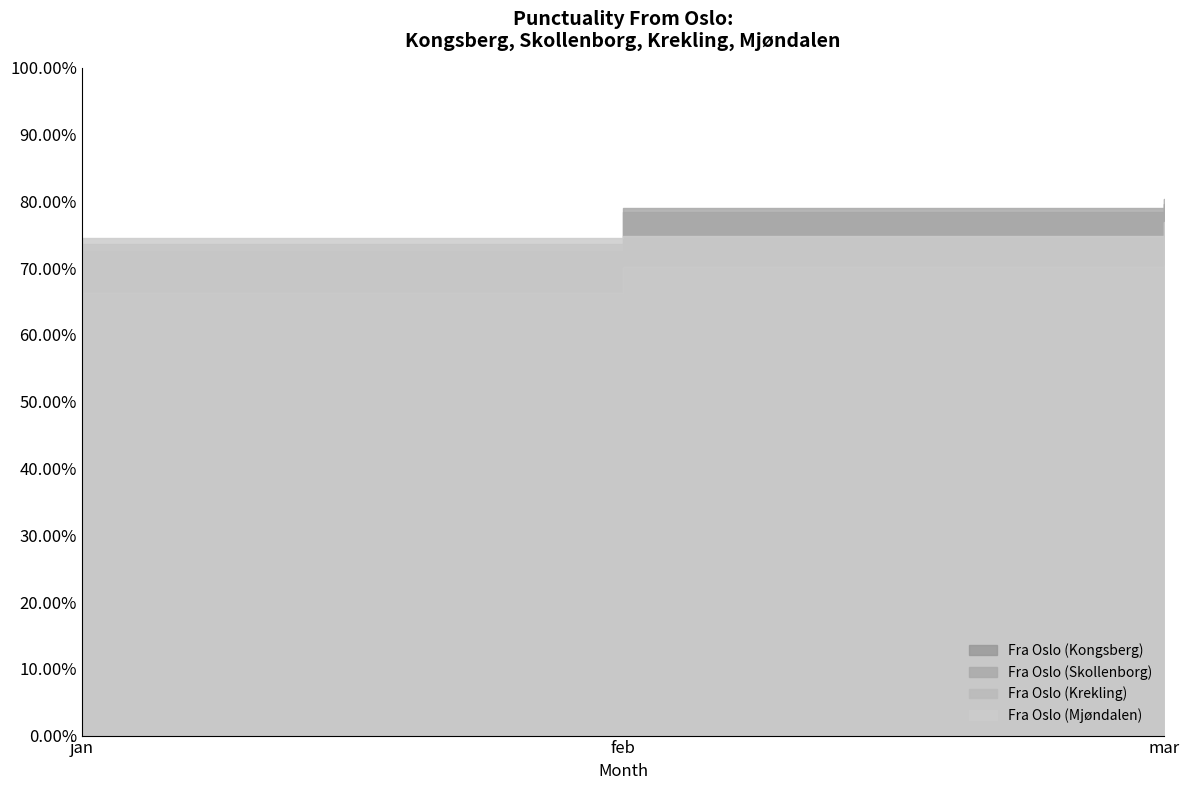

What is the difference between the maximum and minimum values in the Fra Oslo (Kongsberg) series?

7.0